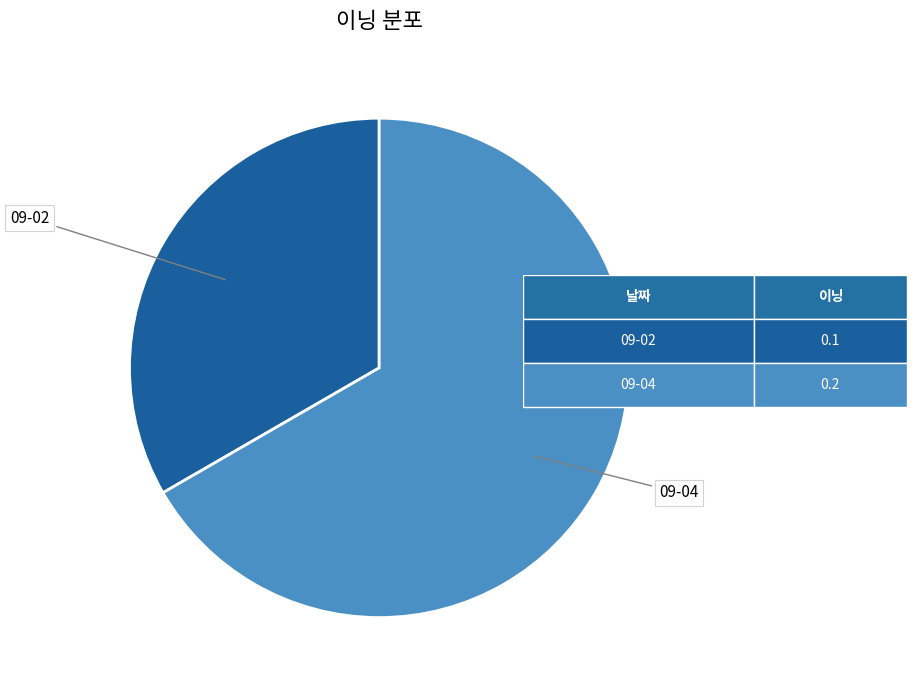

How many segments does this pie chart have?

2